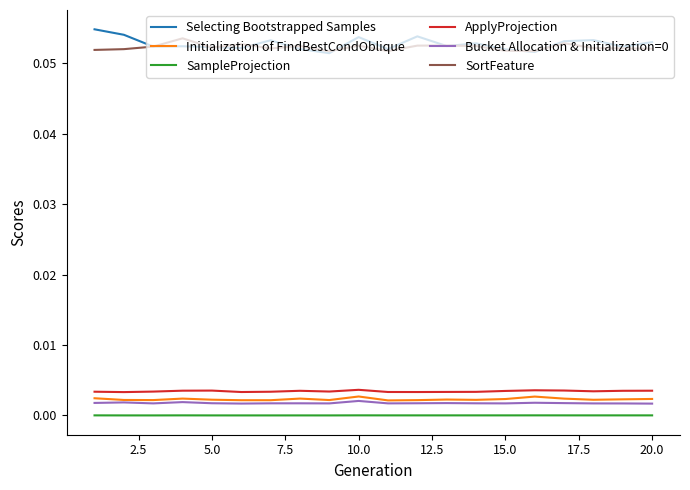

How many lines are shown in the chart?

6